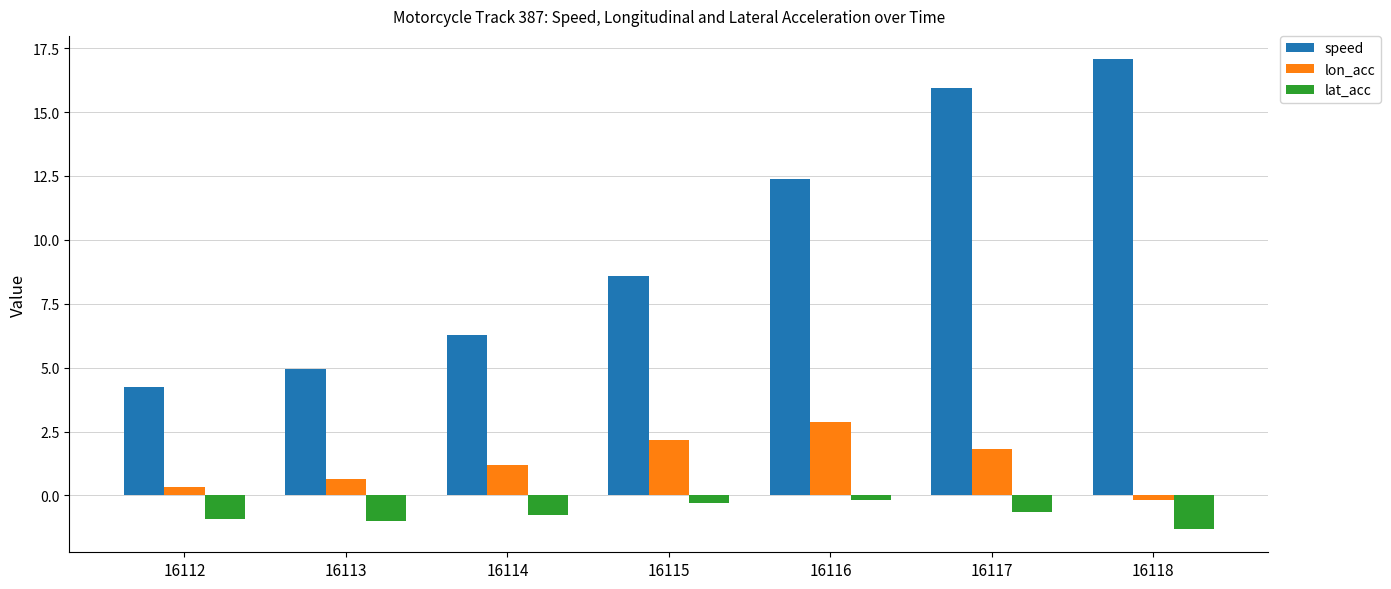

What is the difference between the maximum and minimum values in the lon_acc series?

3.0